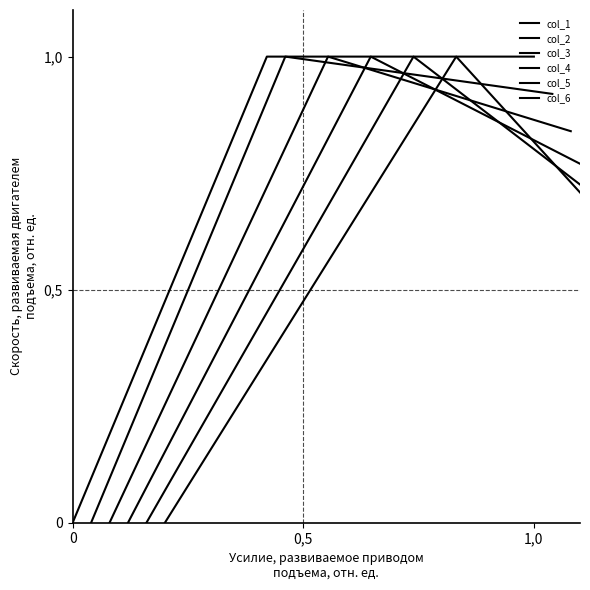

What is the sum of all col_2 values?

15.0